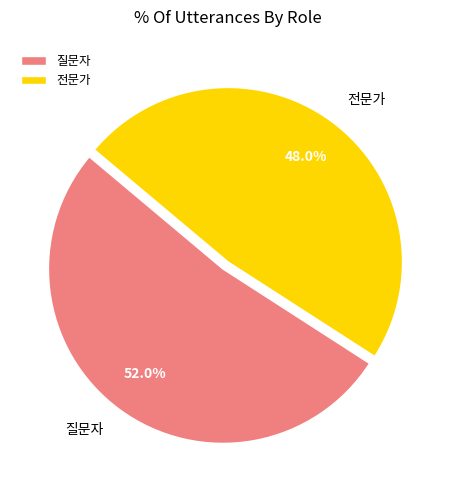

What percentage is NOT represented by 전문가?

52.0%